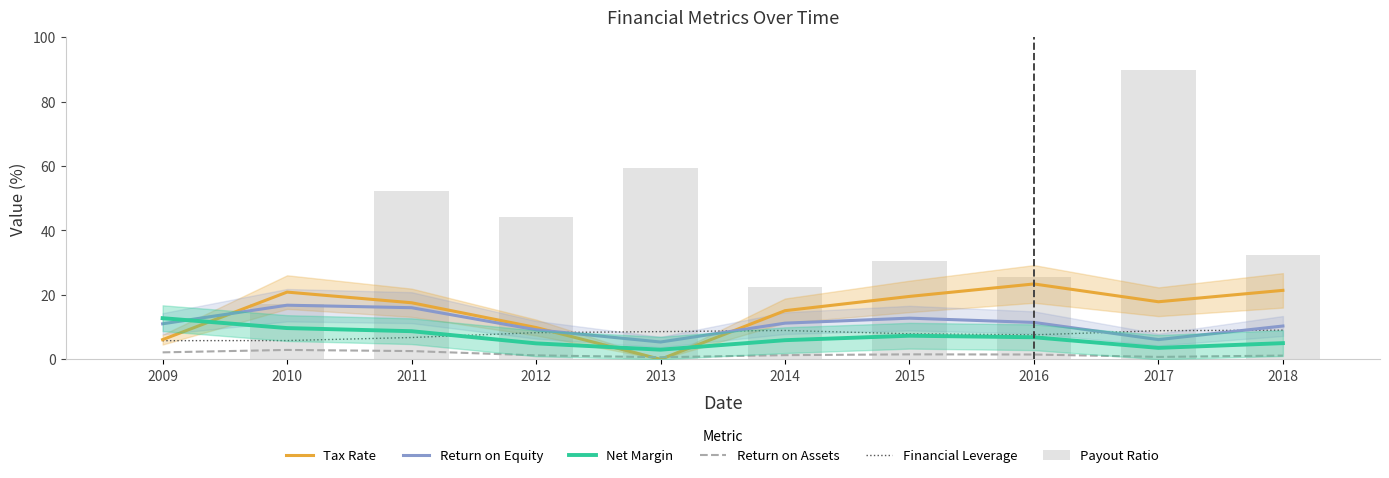

Where does the Return on Equity series first go above 11?

2009